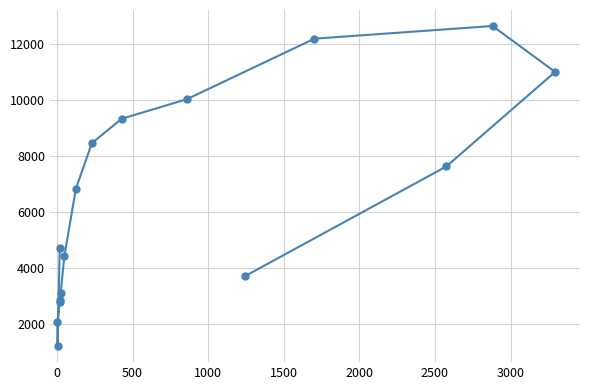

How many points are higher than both their immediate neighbors (excluding endpoints)?

1